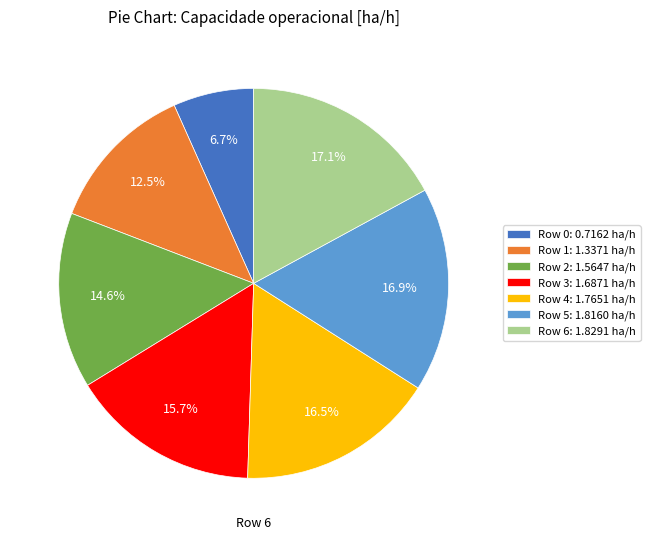

Is there a majority slice in this chart?

No